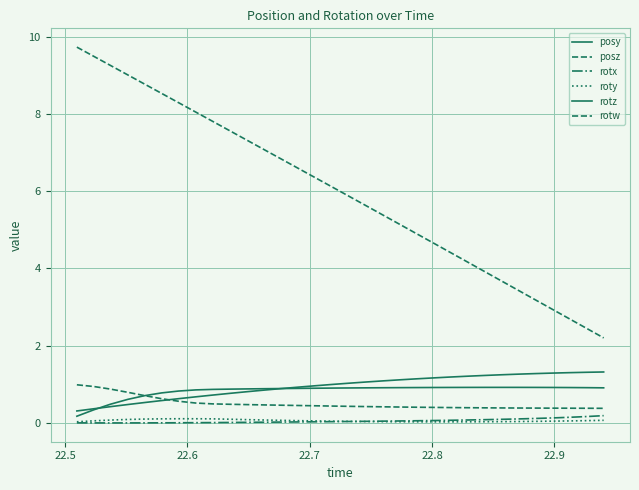

Reading left to right, list all the values displayed in this chart.

posy: 0.3	0.4	0.4	0.5	0.5	0.6	0.6	0.7	0.7	0.8	0.8	0.8	0.9	0.9	1.0	1.0	1.0	1.1	1.1	1.1	1.1	1.2	1.2	1.2	1.2	1.2	1.3	1.3	1.3	1.3	1.3	1.3
posz: 9.7	9.5	9.3	9.0	8.8	8.5	8.3	8.1	7.8	7.6	7.3	7.1	6.8	6.6	6.3	6.1	5.9	5.6	5.4	5.2	4.9	4.7	4.4	4.2	3.9	3.7	3.4	3.2	2.9	2.7	2.4	2.2
rotx: -0.0	-0.0	-0.0	-0.0	-0.0	-0.0	0.0	0.0	0.0	0.0	0.0	0.0	0.0	0.0	0.0	0.0	0.0	0.0	0.0	0.0	0.1	0.1	0.1	0.1	0.1	0.1	0.1	0.1	0.1	0.1	0.2	0.2
roty: 0.0	0.1	0.1	0.1	0.1	0.1	0.1	0.1	0.1	0.1	0.1	0.1	0.1	0.1	0.0	0.0	0.0	0.0	0.0	0.0	0.0	0.0	0.0	0.0	0.0	0.0	0.0	0.0	0.0	0.0	0.1	0.1
rotz: 0.2	0.3	0.5	0.6	0.7	0.8	0.8	0.9	0.9	0.9	0.9	0.9	0.9	0.9	0.9	0.9	0.9	0.9	0.9	0.9	0.9	0.9	0.9	0.9	0.9	0.9	0.9	0.9	0.9	0.9	0.9	0.9
rotw: 1.0	0.9	0.9	0.8	0.7	0.6	0.6	0.5	0.5	0.5	0.5	0.5	0.5	0.4	0.4	0.4	0.4	0.4	0.4	0.4	0.4	0.4	0.4	0.4	0.4	0.4	0.4	0.4	0.4	0.4	0.4	0.4